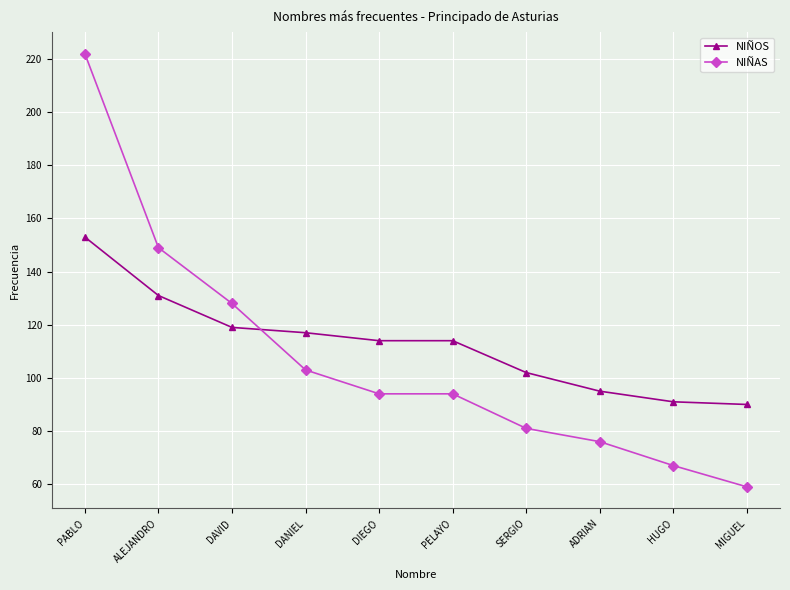

What is the difference between the highest and lowest values at ADRIAN?

19